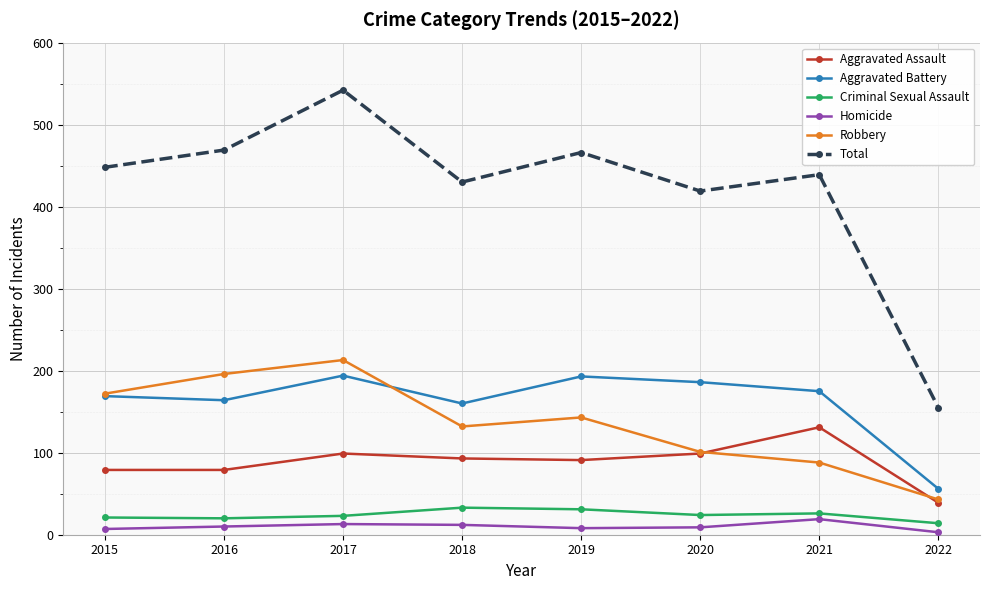

How many interior local valleys does the Robbery series have?

1